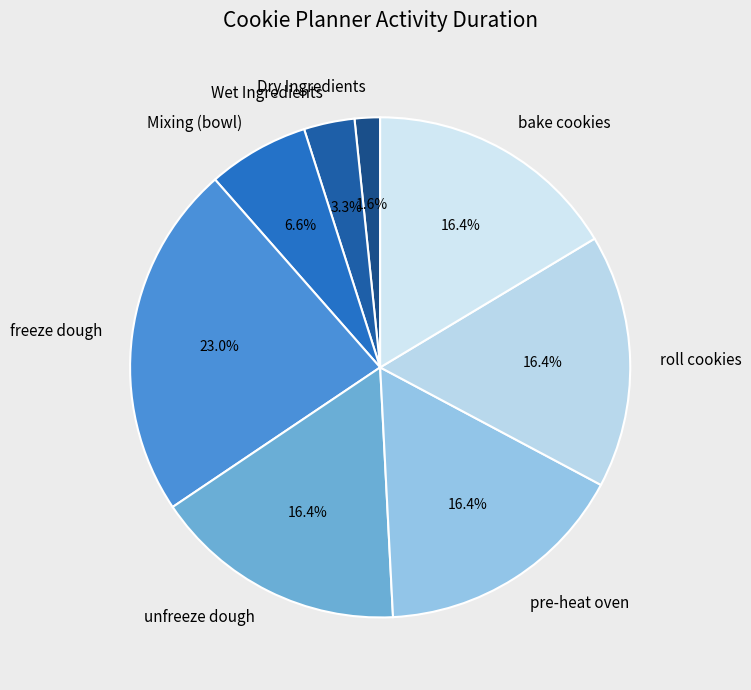

Which slice is the smallest?

Dry Ingredients